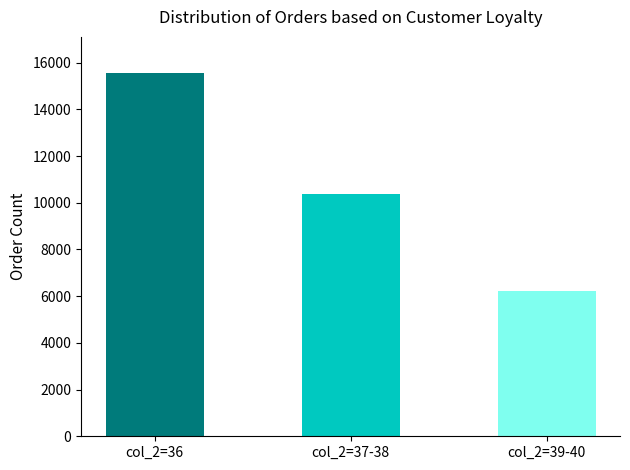

What is the difference between the maximum and minimum values?

9326.8